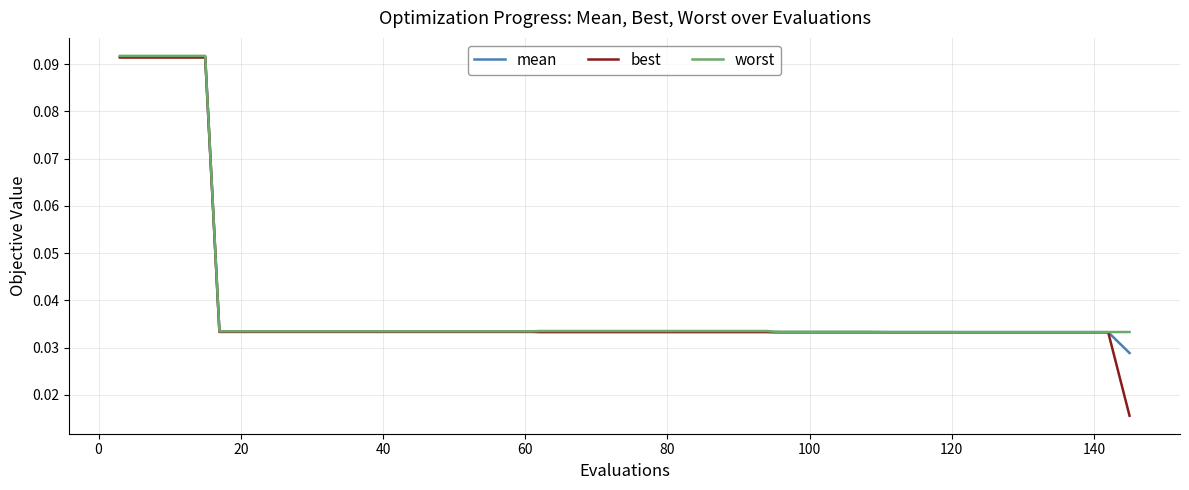

Which series has the largest range (max minus min)?

best